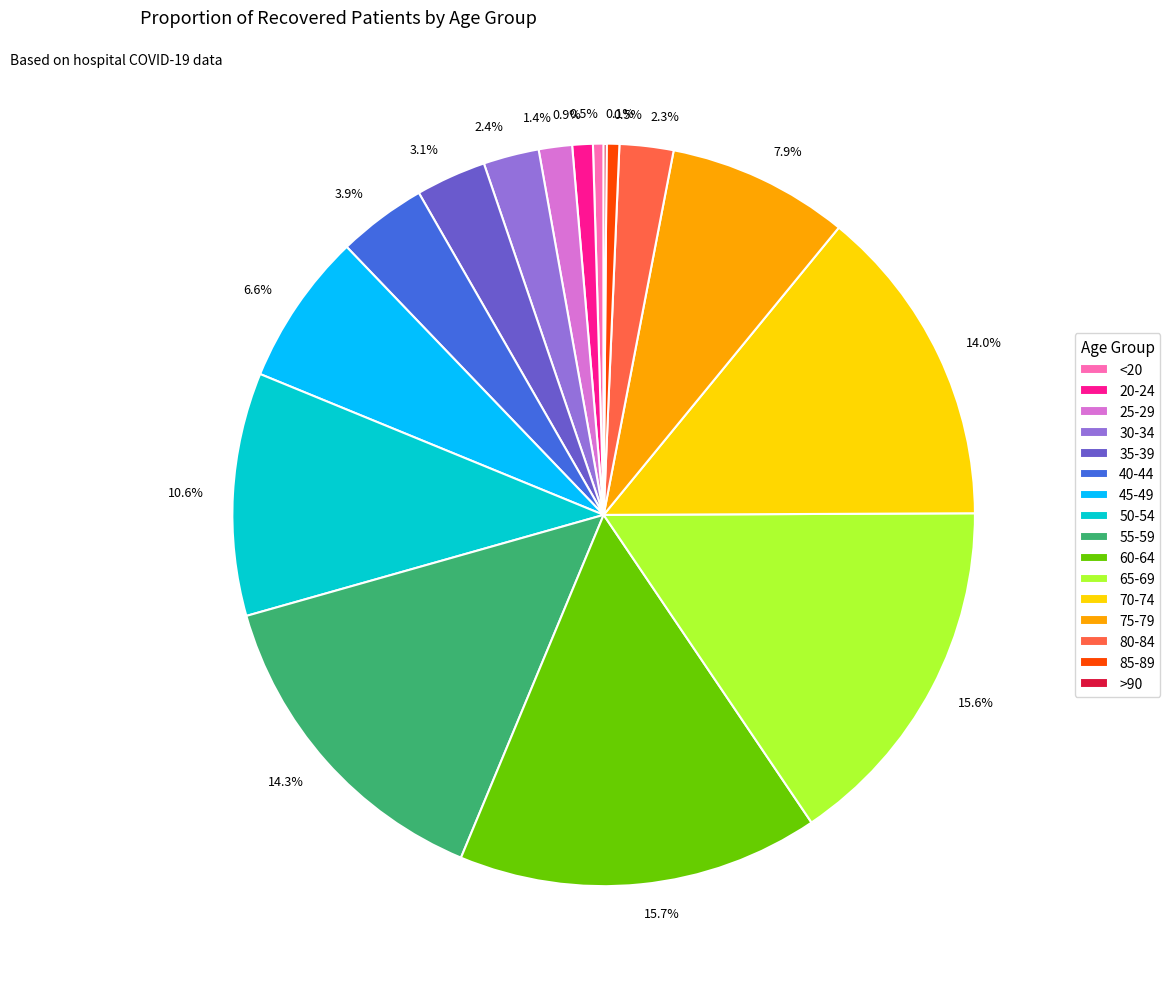

Is there a majority slice in this chart?

No